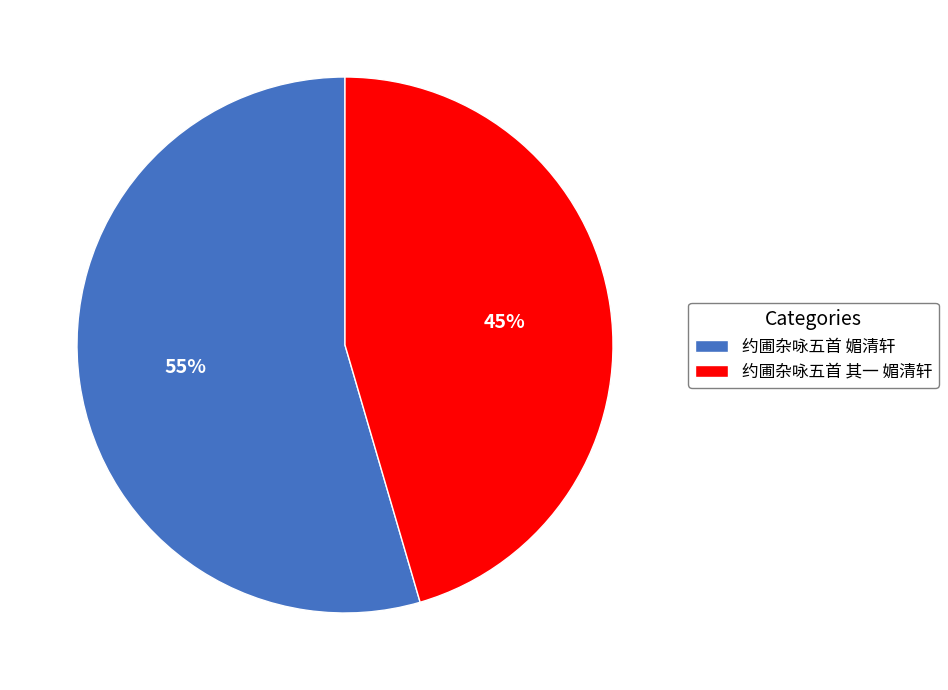

Is it true that 约圃杂咏五首 媚清轩 is 55% of the pie?

True